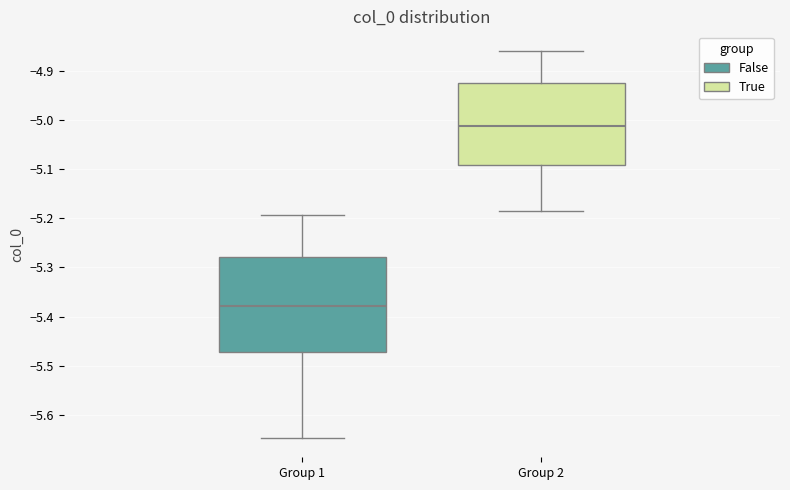

Where does the upper whisker of the box for Group 1 end on the y-axis? The values are not printed on the chart, so give them approximately, as read against the axis.

-5.19